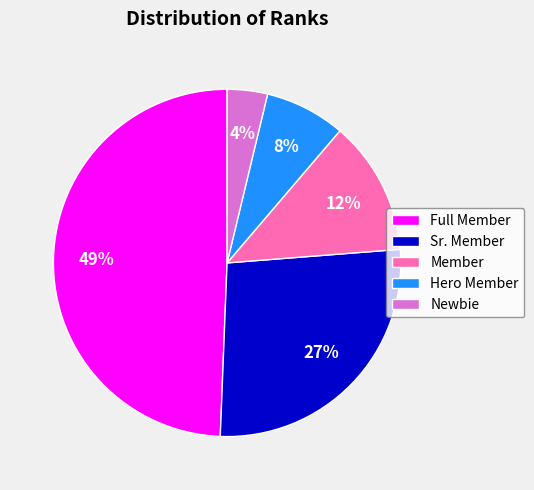

Which slice is the smallest?

Newbie